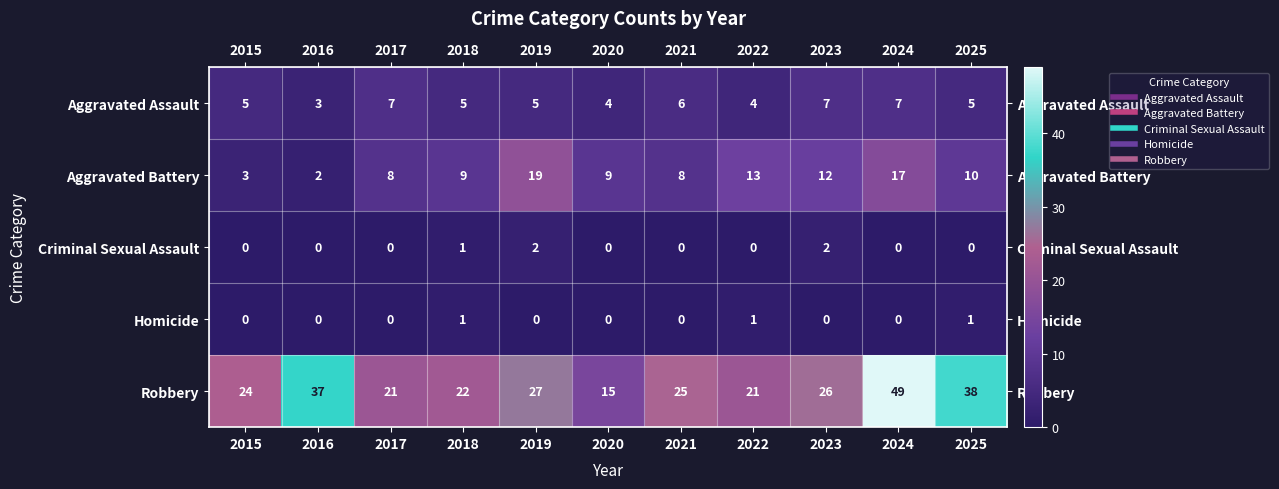

Which category has the lowest value in the Robbery series?

2020